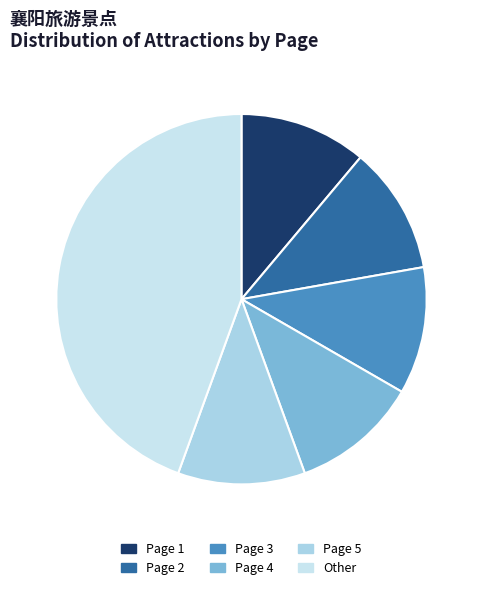

Count the number of slices in the pie.

6